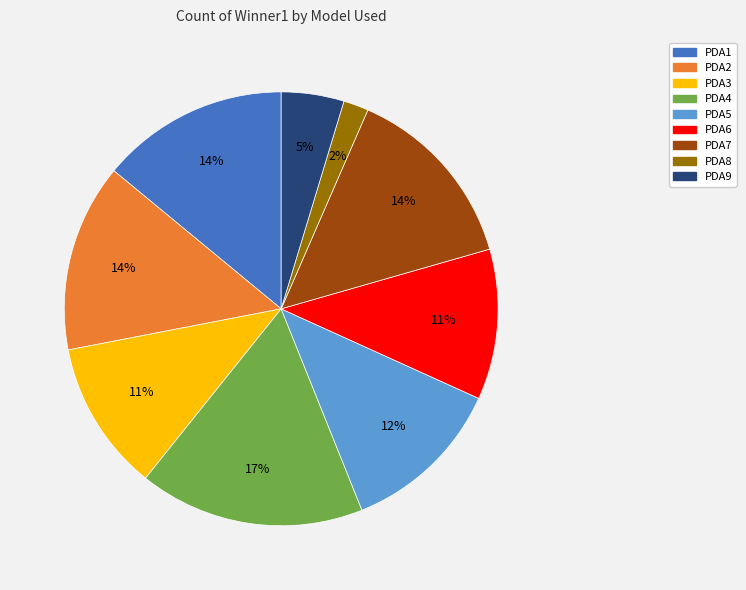

Is there a majority slice in this chart?

No